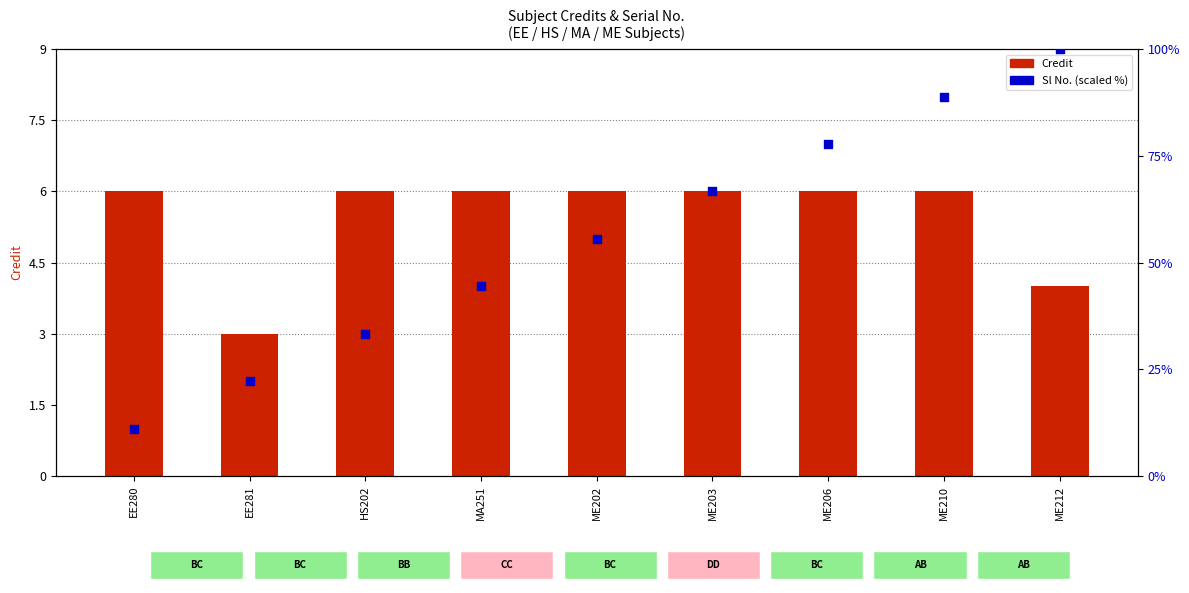

What is the total value across all series at ME206?

83.8